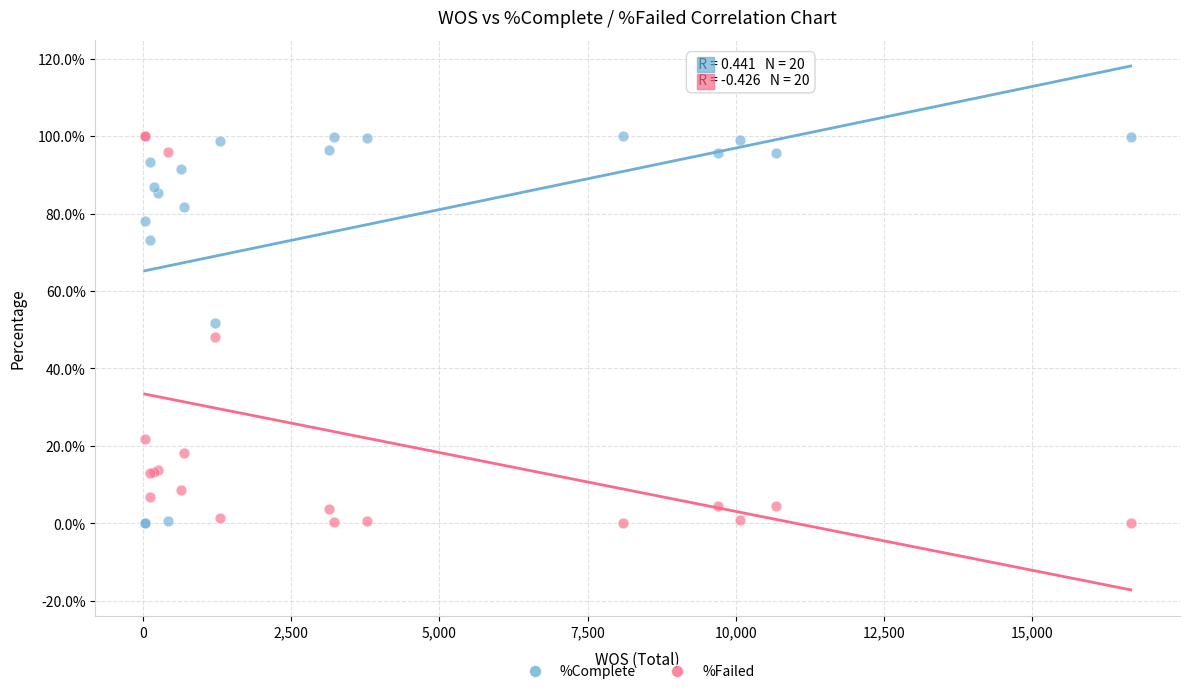

What are all the series names shown in the legend?

%Complete, %Failed